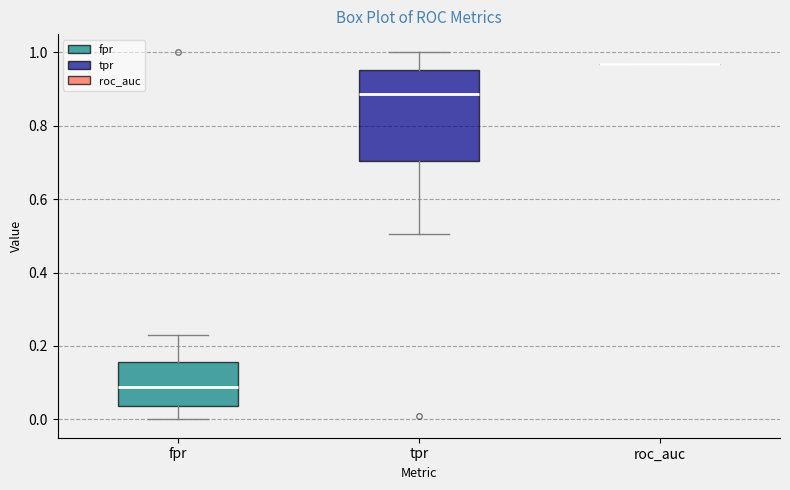

Reading left to right, transcribe this box plot: for each box, give where its median line is, the range the box spans, and where its two whiskers end, as read against the y-axis. The values are not printed on the chart, so give them approximately, as read against the axis.

fpr: median 0.08, box 0.04 to 0.16, whiskers 0.00 to 0.22
tpr: median 0.88, box 0.70 to 0.96, whiskers 0.50 to 1.00
roc_auc: box collapsed to a line at 0.96, whiskers 0.96 to 0.96